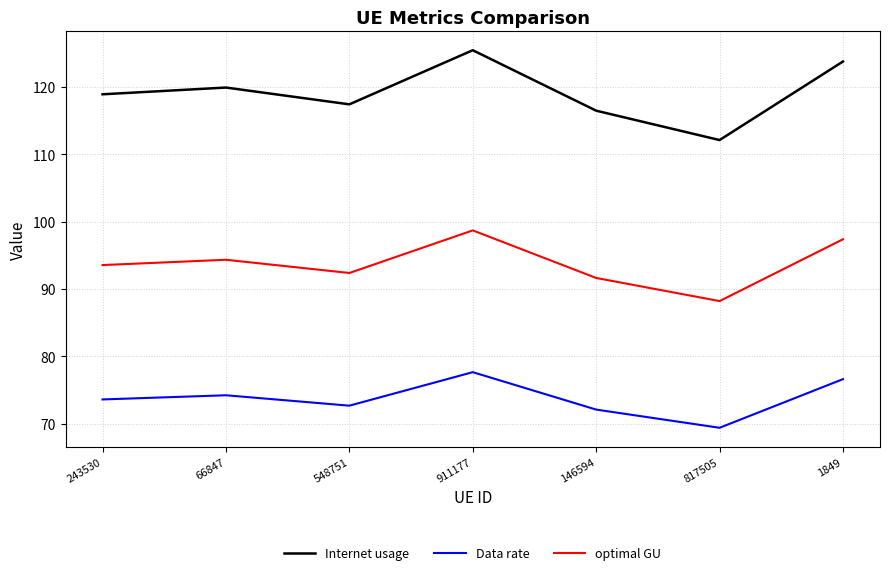

At which label does optimal GU first exceed 93?

243530